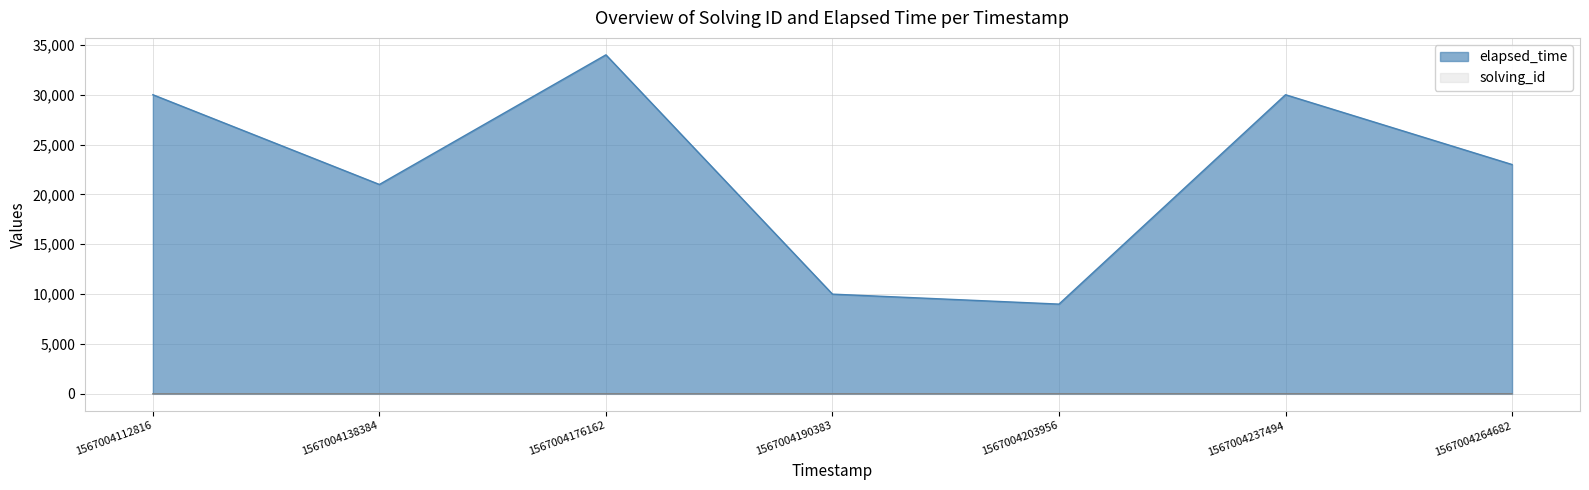

True or false: elapsed_time has more than 0 interior local peaks.

True